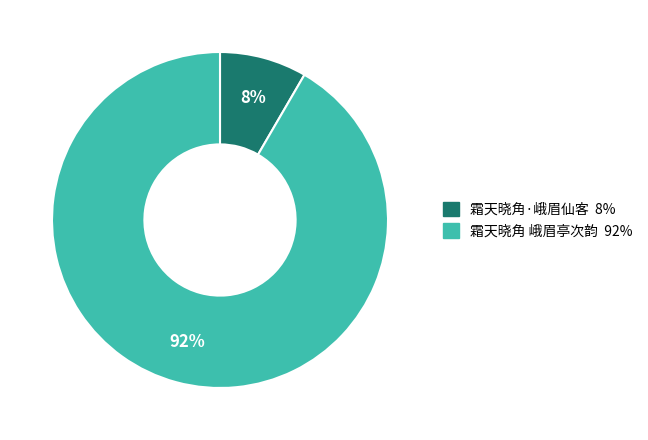

Between 霜天晓角 峨眉亭次韵 and 霜天晓角·峨眉仙客, which is larger?

霜天晓角 峨眉亭次韵